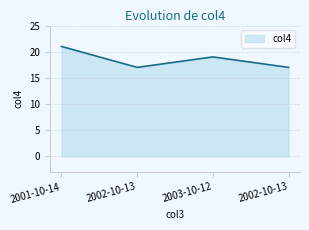

What is the difference between the second highest and minimum values?

2